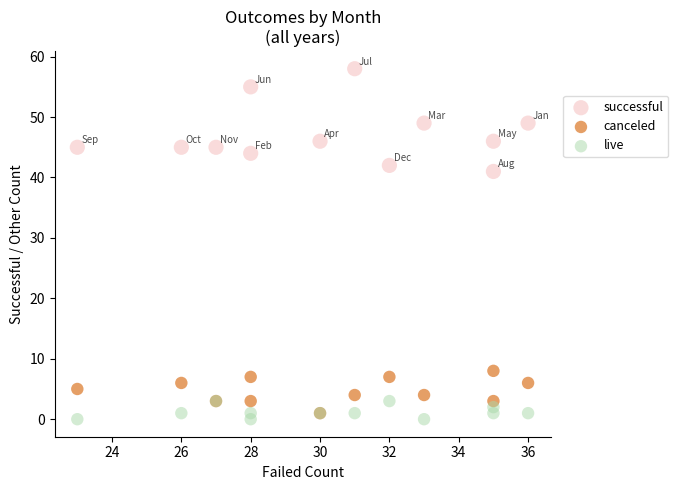

Which series reaches the maximum Y coordinate?

successful